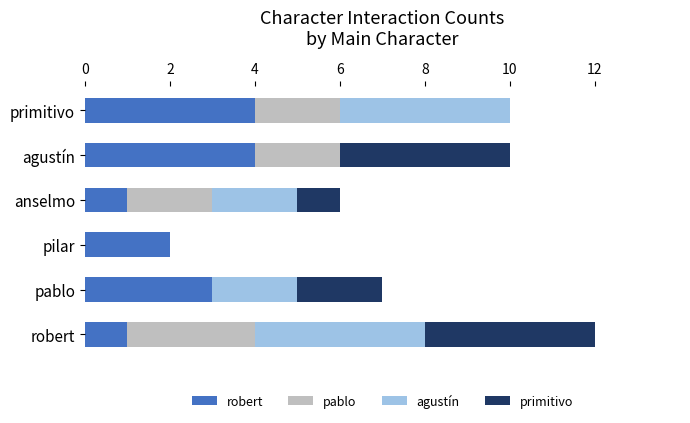

What is the total value across all series at pablo?

7